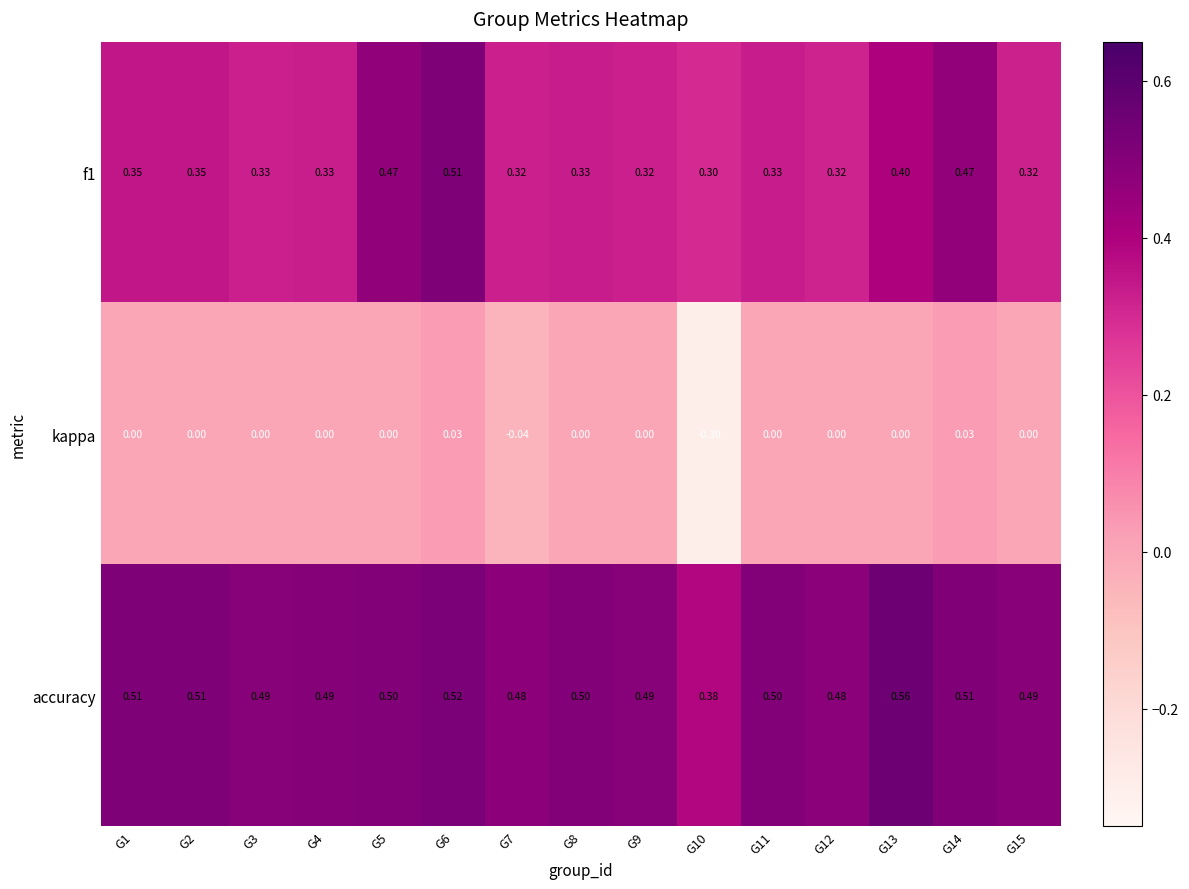

Which series has the largest total across all categories?

accuracy